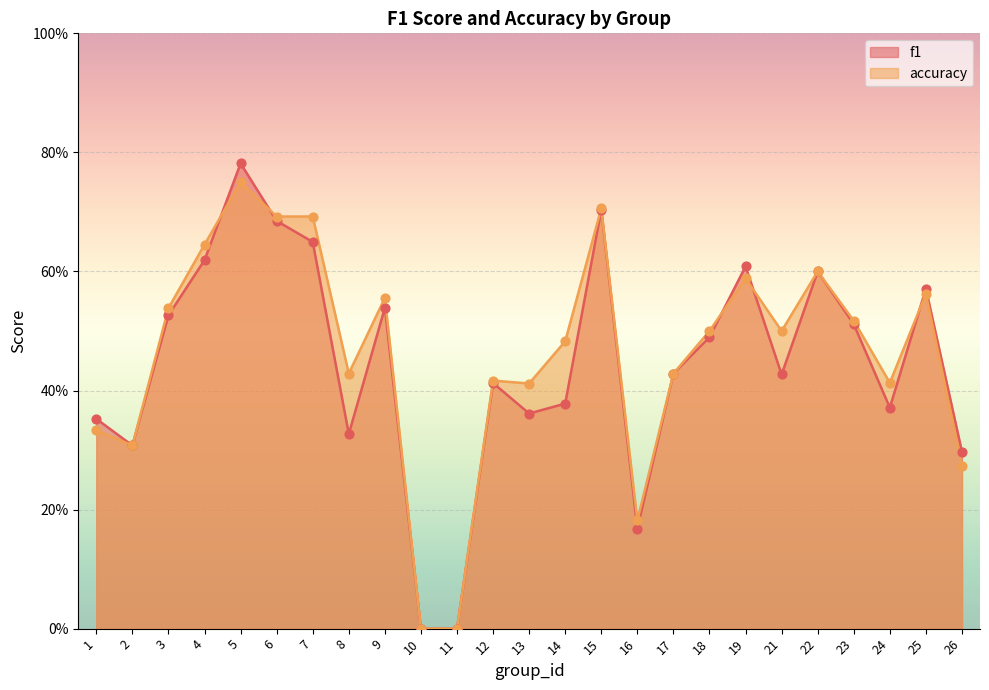

Which series has the largest total across all categories?

accuracy